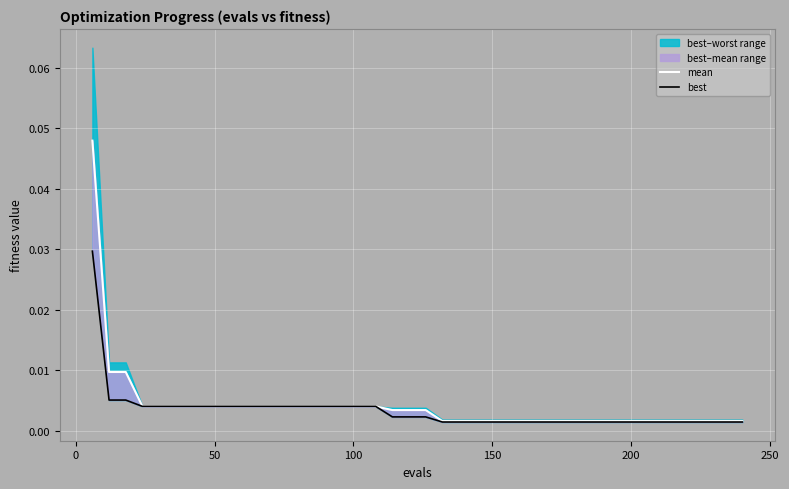

How many lines are shown in the chart?

2